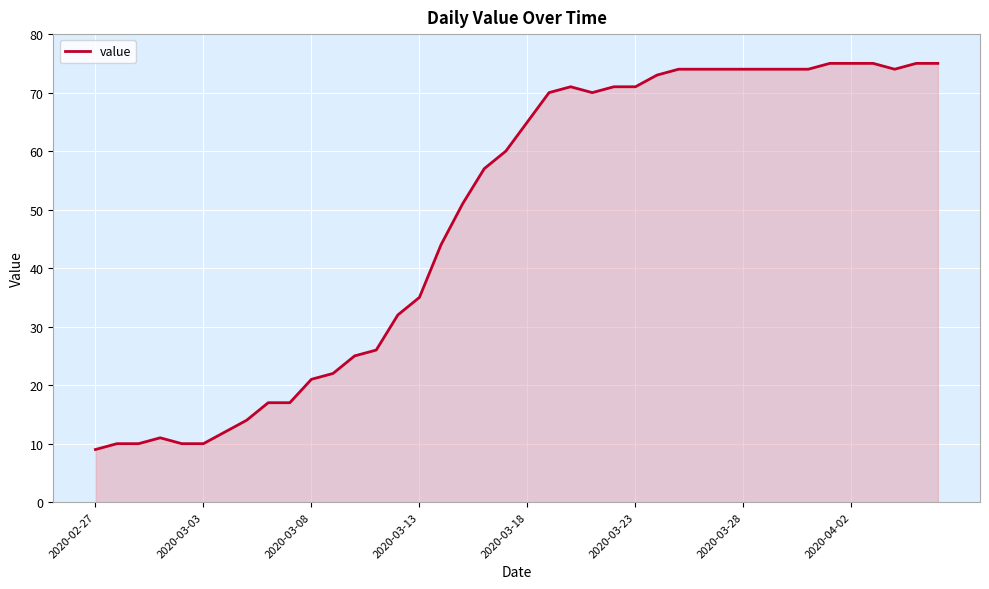

What is the difference between the maximum and minimum values?

66